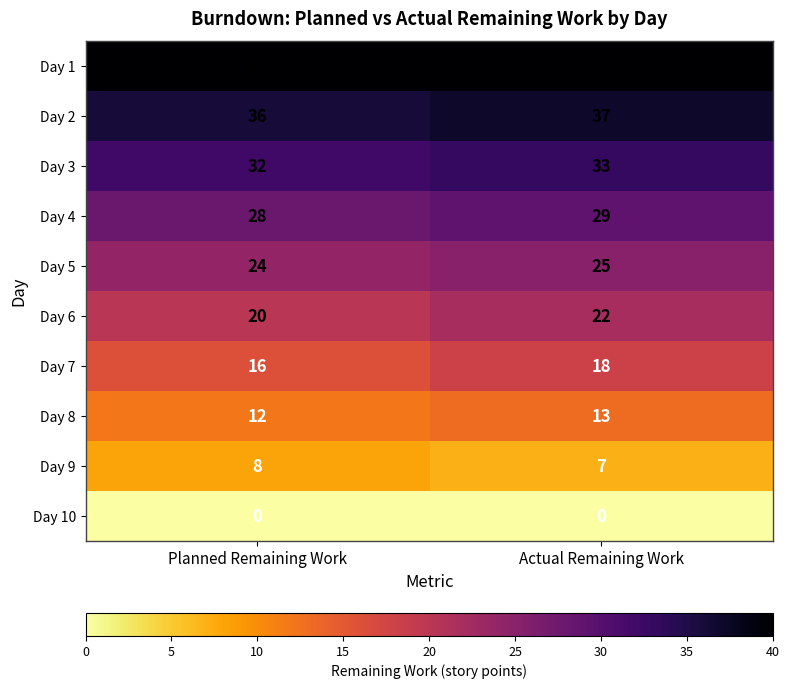

What is the difference between the highest and lowest values at Planned Remaining Work?

40